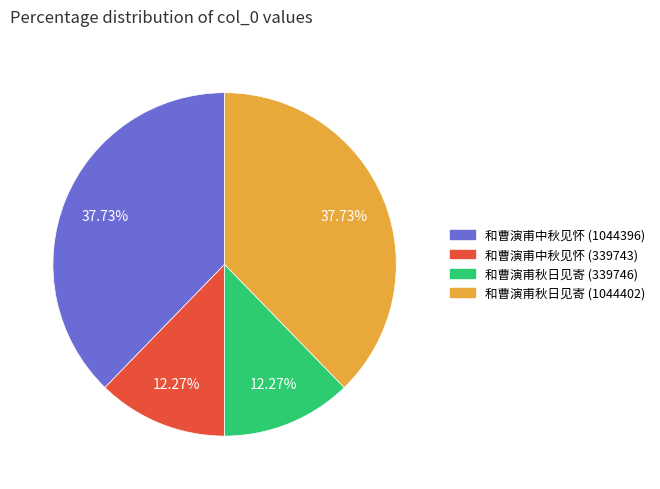

To the nearest percent, what portion does 和曹演甫中秋见怀 (1044396) represent?

38%